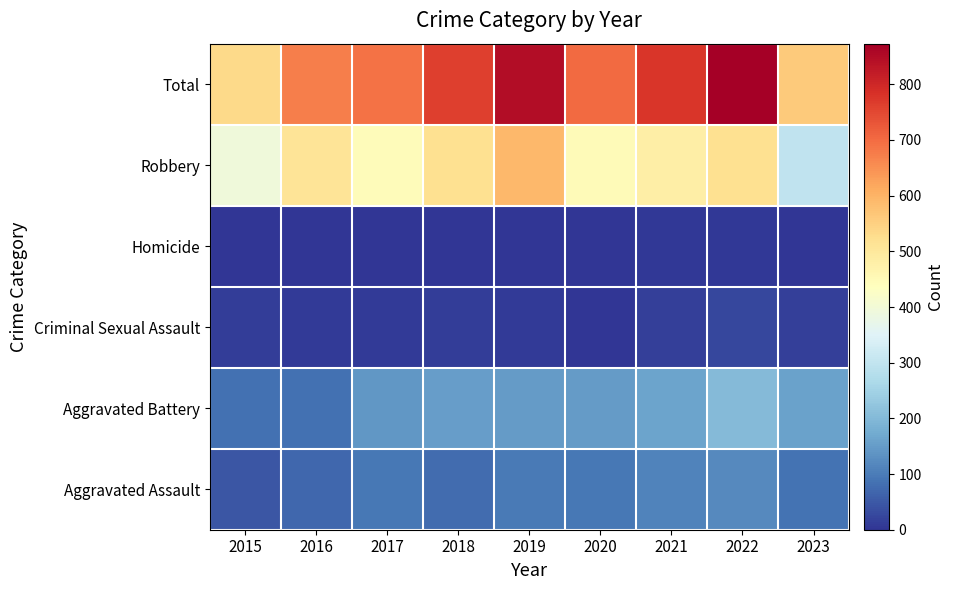

Reading left to right, transcribe all the data shown in this chart.

Aggravated Assault: 2015=46	2016=71	2017=95	2018=77	2019=98	2020=94	2021=110	2022=121	2023=88
Aggravated Battery: 2015=82	2016=82	2017=142	2018=152	2019=148	2020=150	2021=163	2022=202	2023=157
Criminal Sexual Assault: 2015=12	2016=8	2017=8	2018=11	2019=8	2020=3	2021=14	2022=24	2023=15
Homicide: 2015=0	2016=1	2017=1	2018=1	2019=2	2020=3	2021=4	2022=5	2023=2
Robbery: 2015=395	2016=510	2017=446	2018=520	2019=591	2020=450	2021=484	2022=521	2023=299
Total: 2015=535	2016=672	2017=692	2018=761	2019=847	2020=700	2021=775	2022=873	2023=561